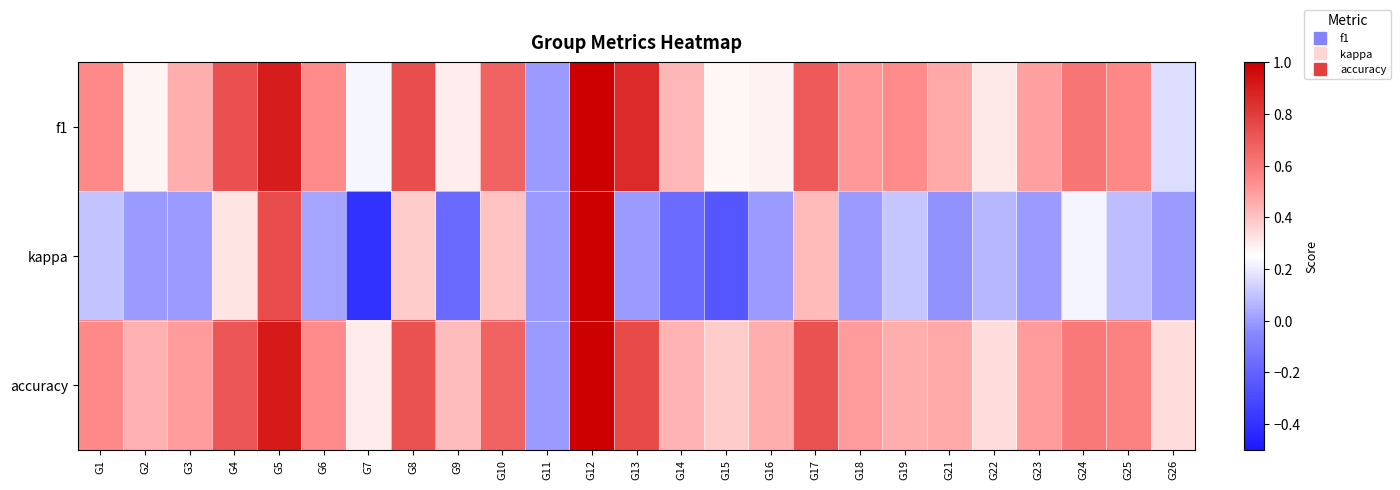

Reading left to right, transcribe all the data shown in this chart.

f1: G1=0.5	G2=0.3	G3=0.5	G4=0.7	G5=0.9	G6=0.5	G7=0.2	G8=0.7	G9=0.3	G10=0.7	G11=0.0	G12=1.0	G13=0.9	G14=0.4	G15=0.3	G16=0.3	G17=0.7	G18=0.5	G19=0.5	G21=0.5	G22=0.3	G23=0.5	G24=0.6	G25=0.6	G26=0.2
kappa: G1=0.1	G2=0.0	G3=0.0	G4=0.3	G5=0.7	G6=0.0	G7=-0.4	G8=0.4	G9=-0.2	G10=0.4	G11=0.0	G12=1.0	G13=0.0	G14=-0.2	G15=-0.2	G16=0.0	G17=0.4	G18=0.0	G19=0.1	G21=-0.0	G22=0.1	G23=0.0	G24=0.2	G25=0.1	G26=0.0
accuracy: G1=0.5	G2=0.4	G3=0.5	G4=0.7	G5=0.9	G6=0.5	G7=0.3	G8=0.7	G9=0.4	G10=0.7	G11=0.0	G12=1.0	G13=0.8	G14=0.4	G15=0.4	G16=0.5	G17=0.7	G18=0.5	G19=0.5	G21=0.5	G22=0.3	G23=0.5	G24=0.6	G25=0.6	G26=0.3